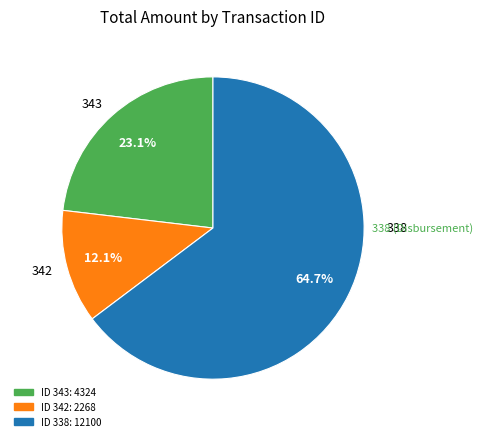

To the nearest percent, what percentage of the pie is 338?

65%